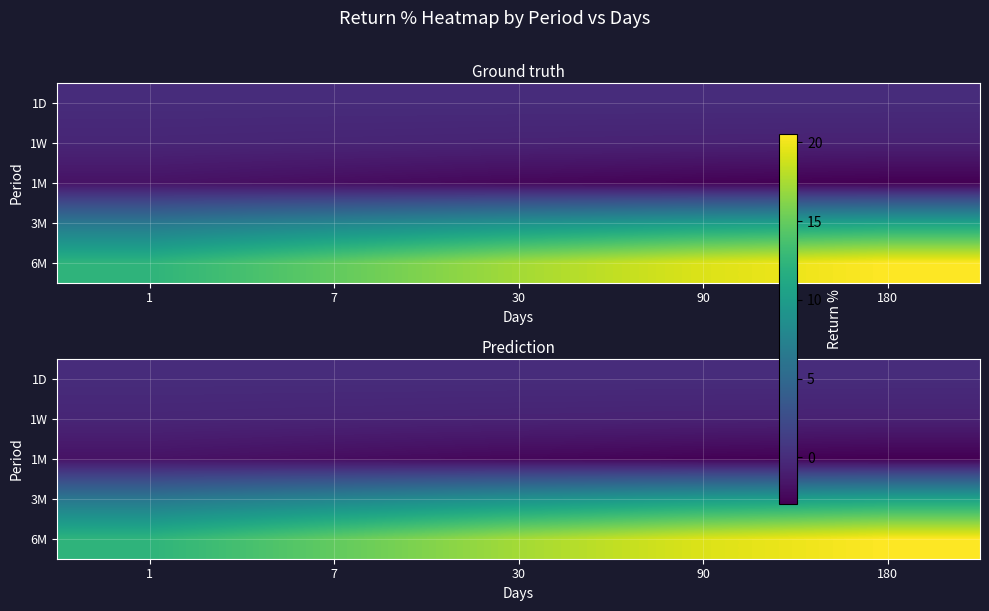

Rank the categories by 1D value from highest to lowest.

1, 7, 30, 90, 180